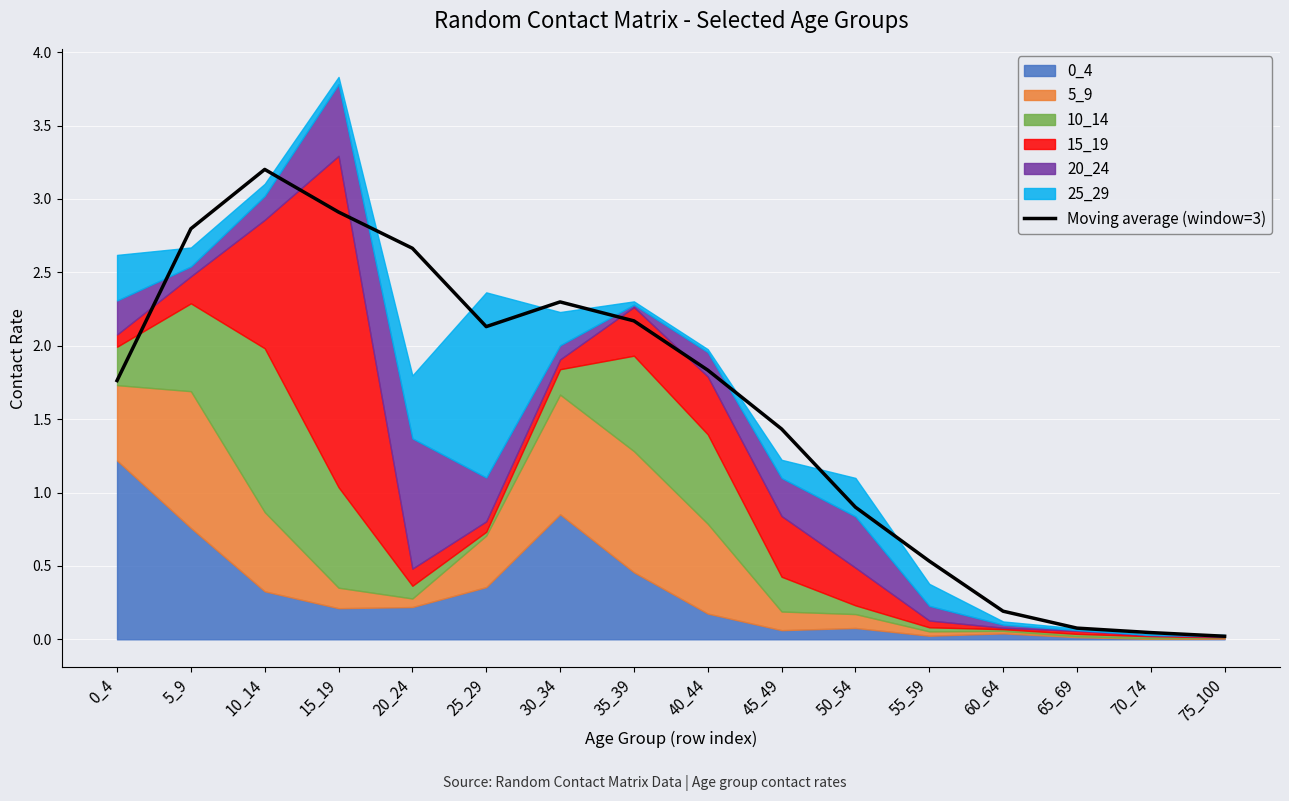

What is the sum of the values at 0_4 and 55_59?

2.3